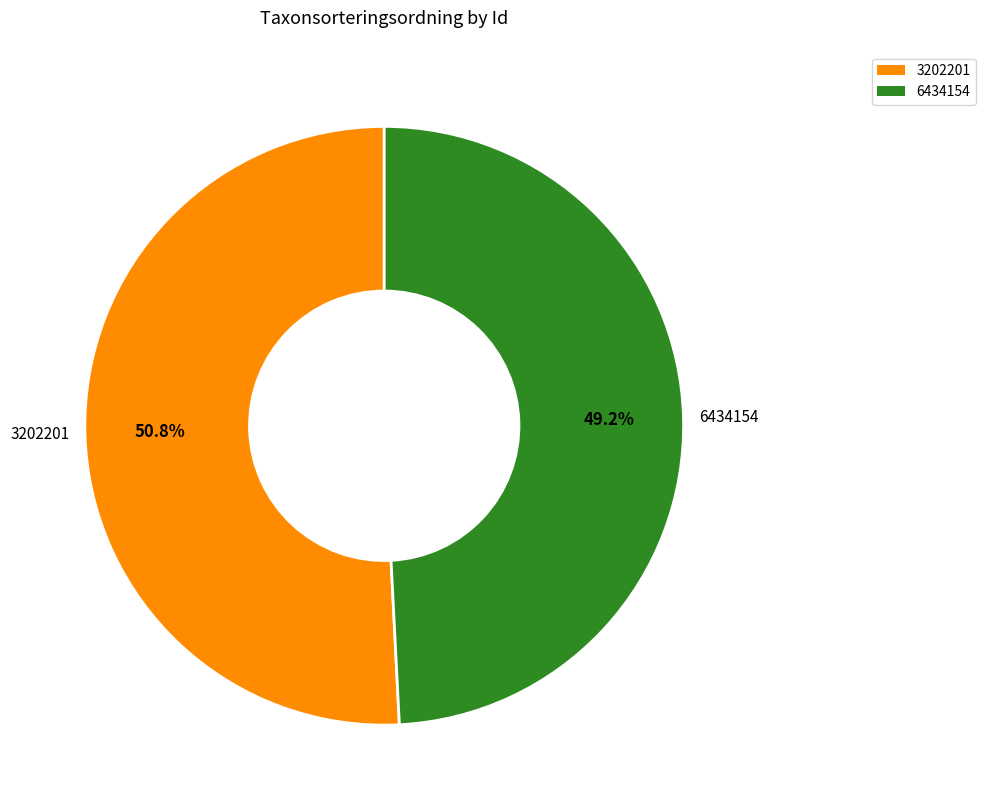

How many segments does this pie chart have?

2